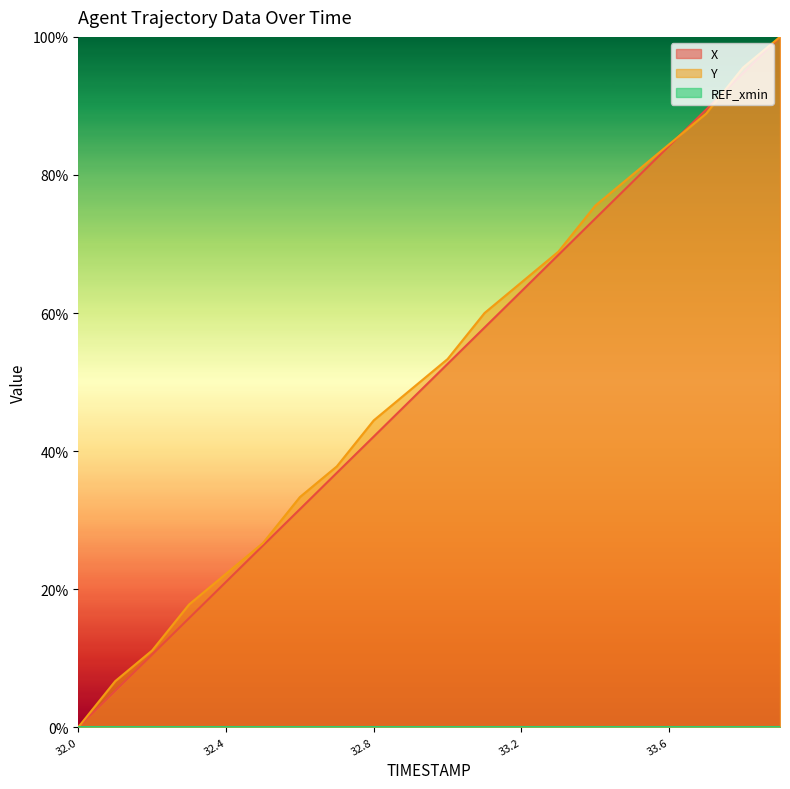

How many lines are shown in the chart?

3